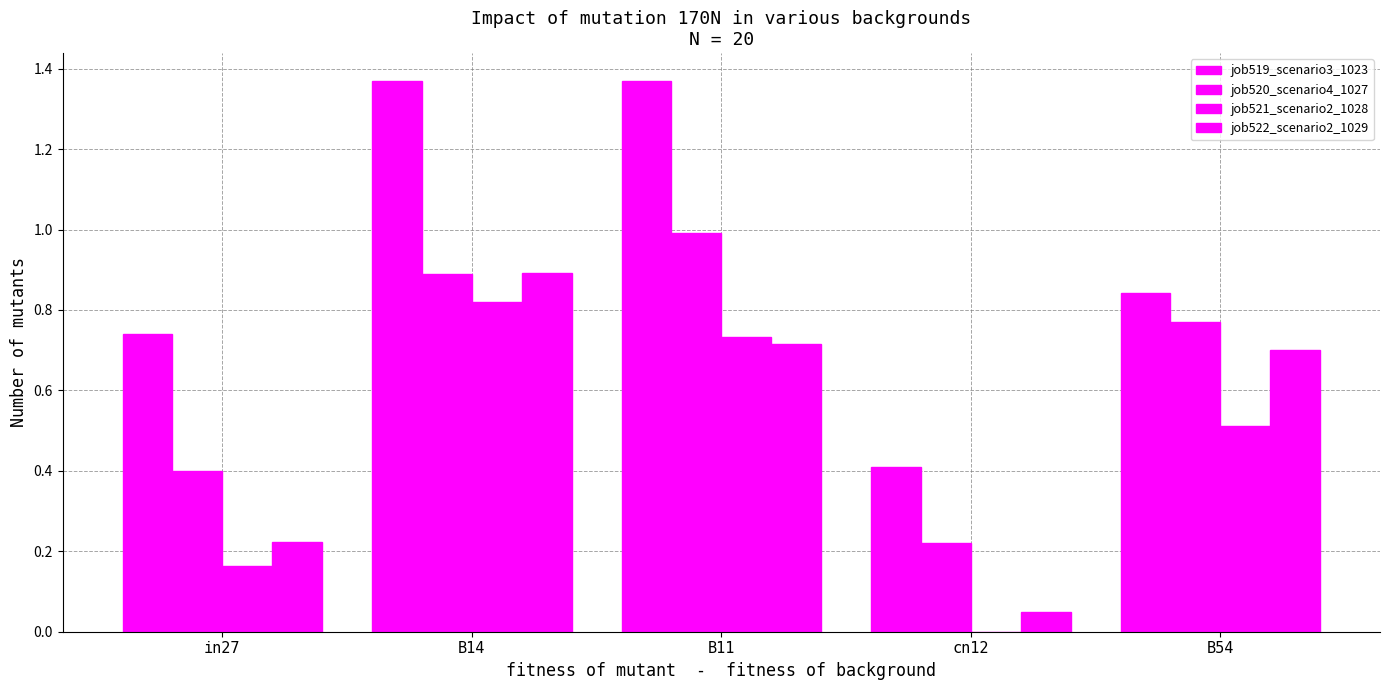

Rank the categories by job522_scenario2_1029 value from highest to lowest.

B14, B11, B54, in27, cn12